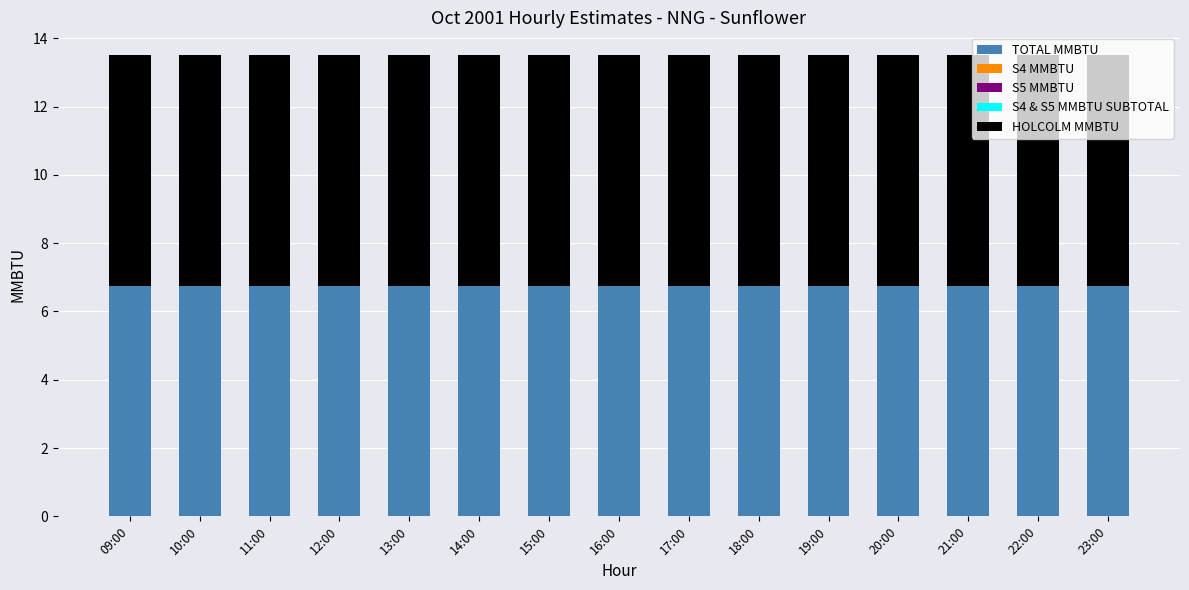

How many groups of bars are there?

15